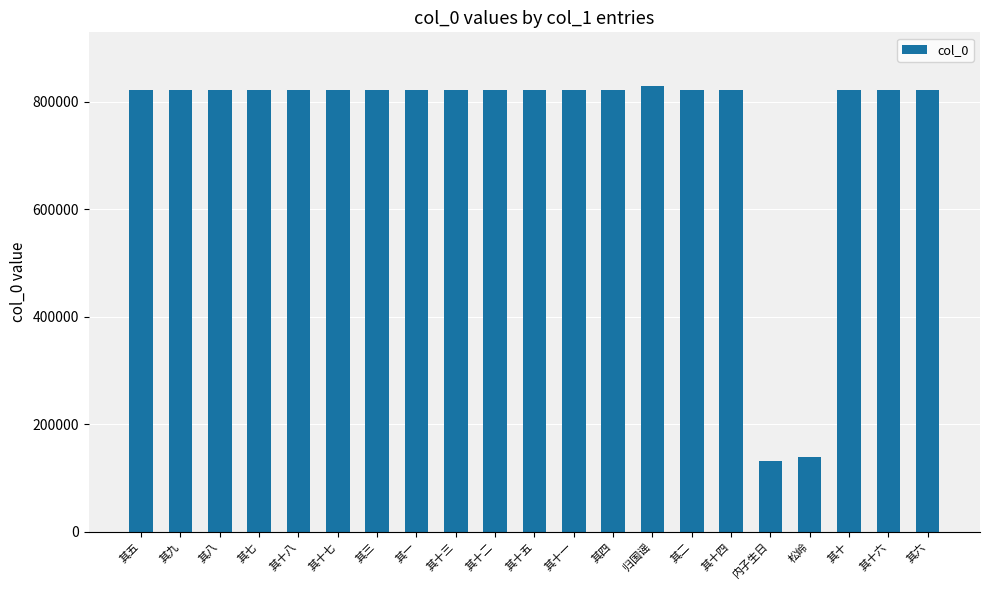

What position from the left is 其六?

21